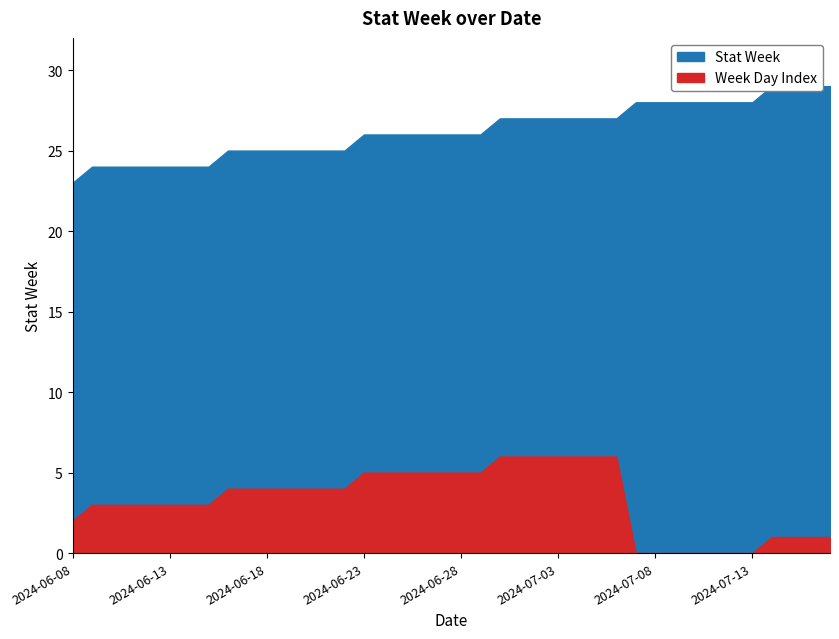

Reading right to left, what are all the values shown in this chart?

29	29	29	29	28	28	28	28	28	28	28	27	27	27	27	27	27	27	26	26	26	26	26	26	26	25	25	25	25	25	25	25	24	24	24	24	24	24	24	23